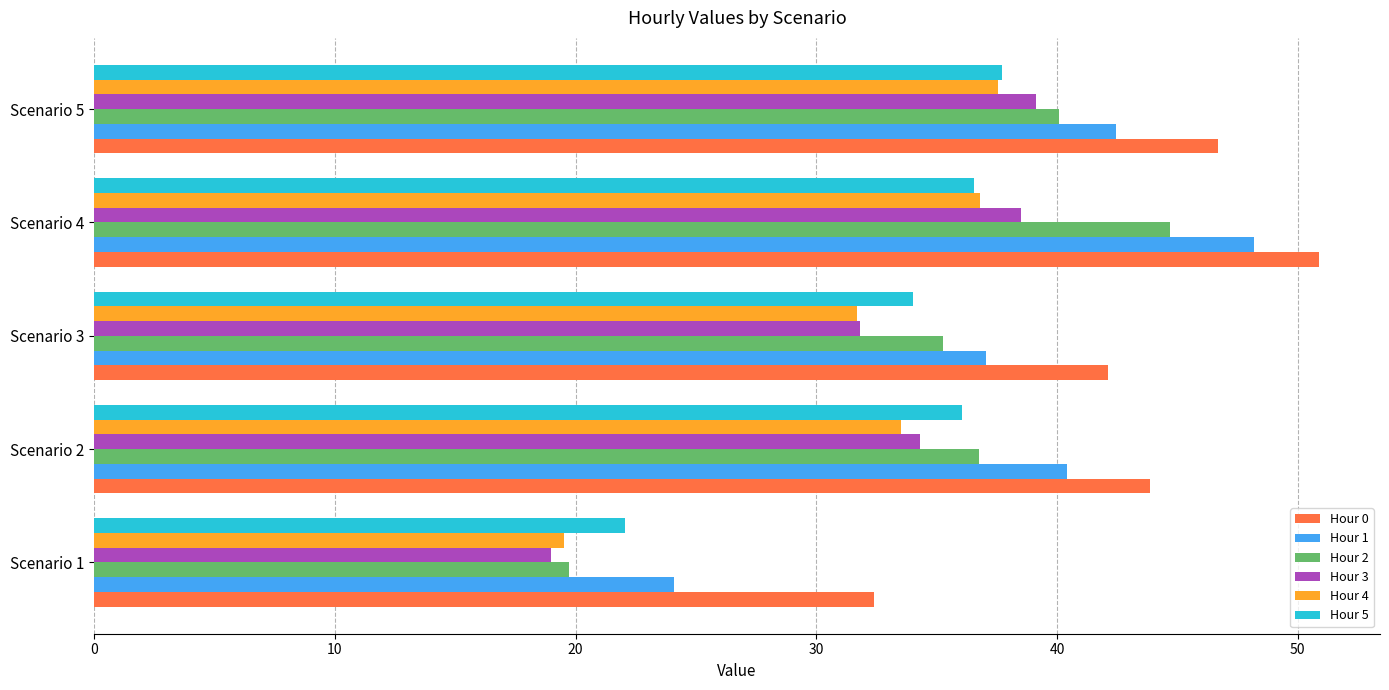

True or false: Hour 5 has a value of 34.0 at Scenario 3.

True